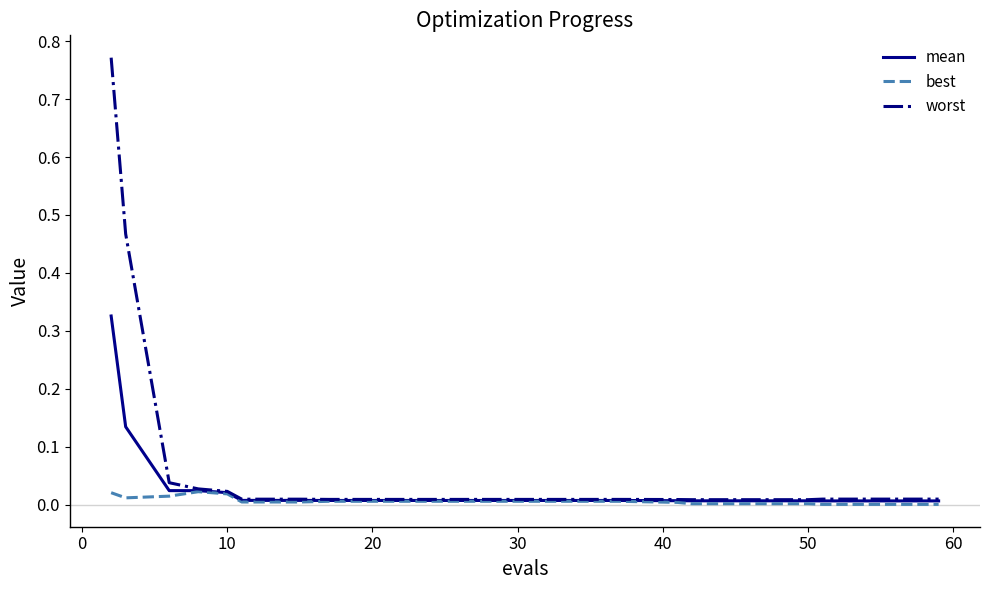

Does the chart have visible grid lines?

No